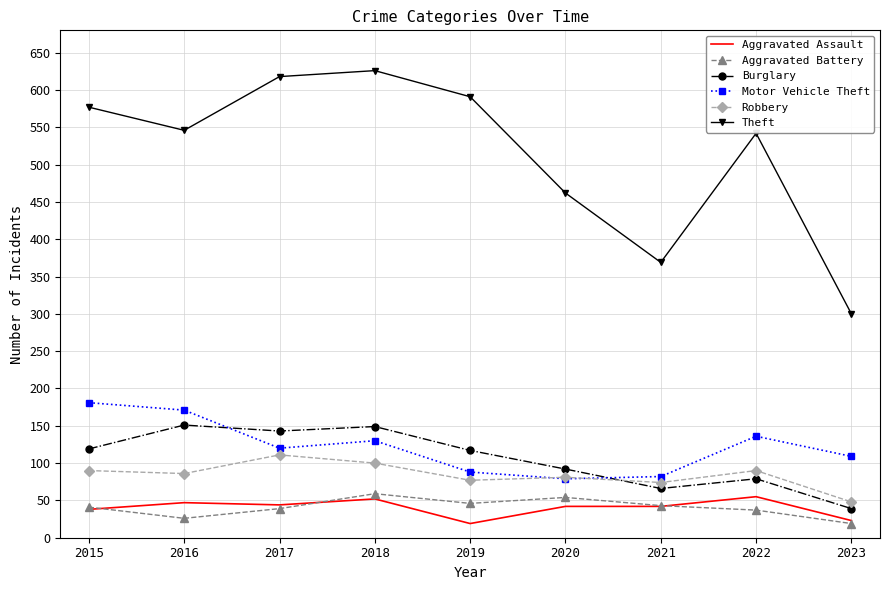

Where is the first local maximum for Burglary?

2016